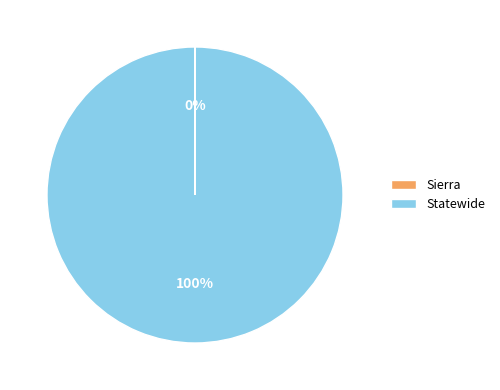

What percentage is the Statewide slice, to the nearest percent?

100%